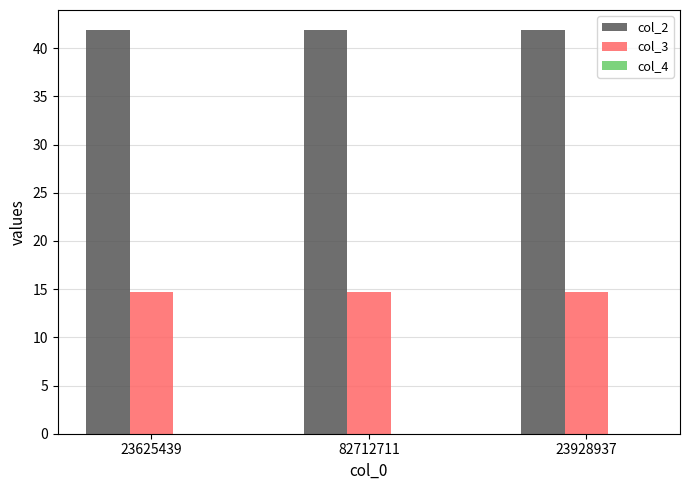

What is the highest value of the col_2 series?

41.9